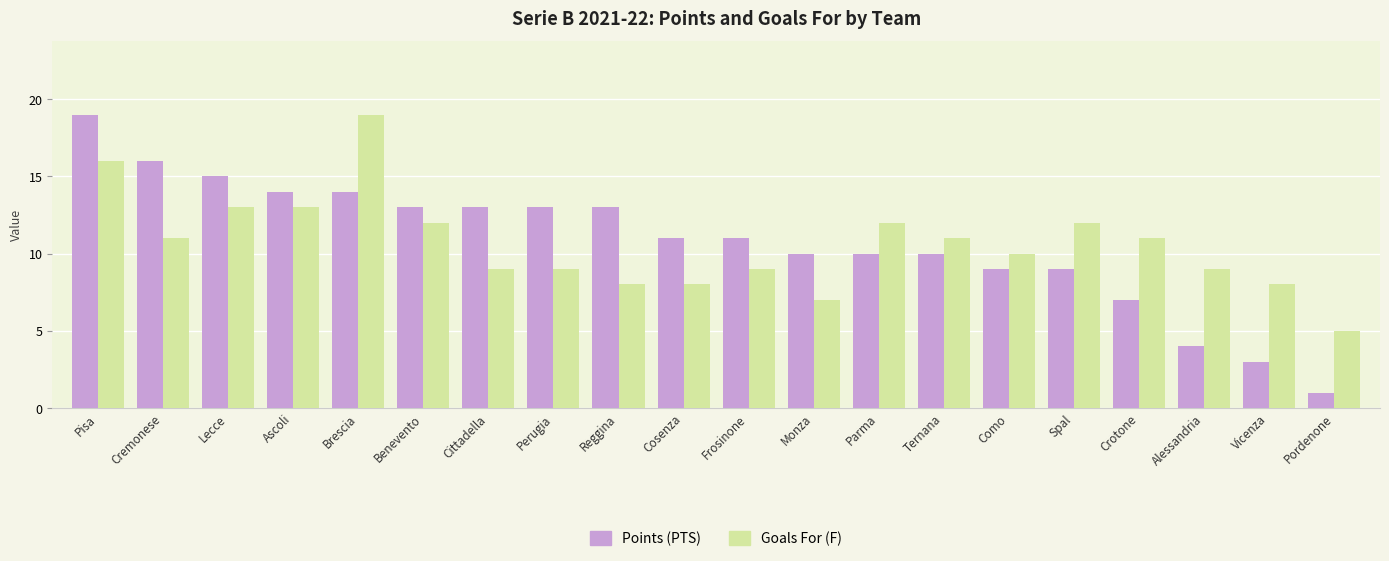

What is the label of the 10th bar from the right?

Frosinone